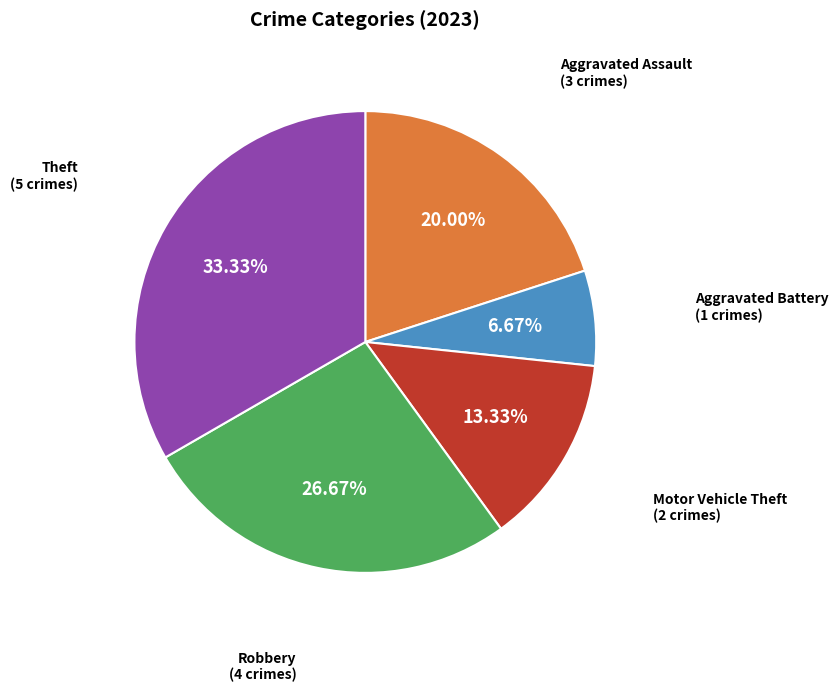

Is there a majority slice in this chart?

No